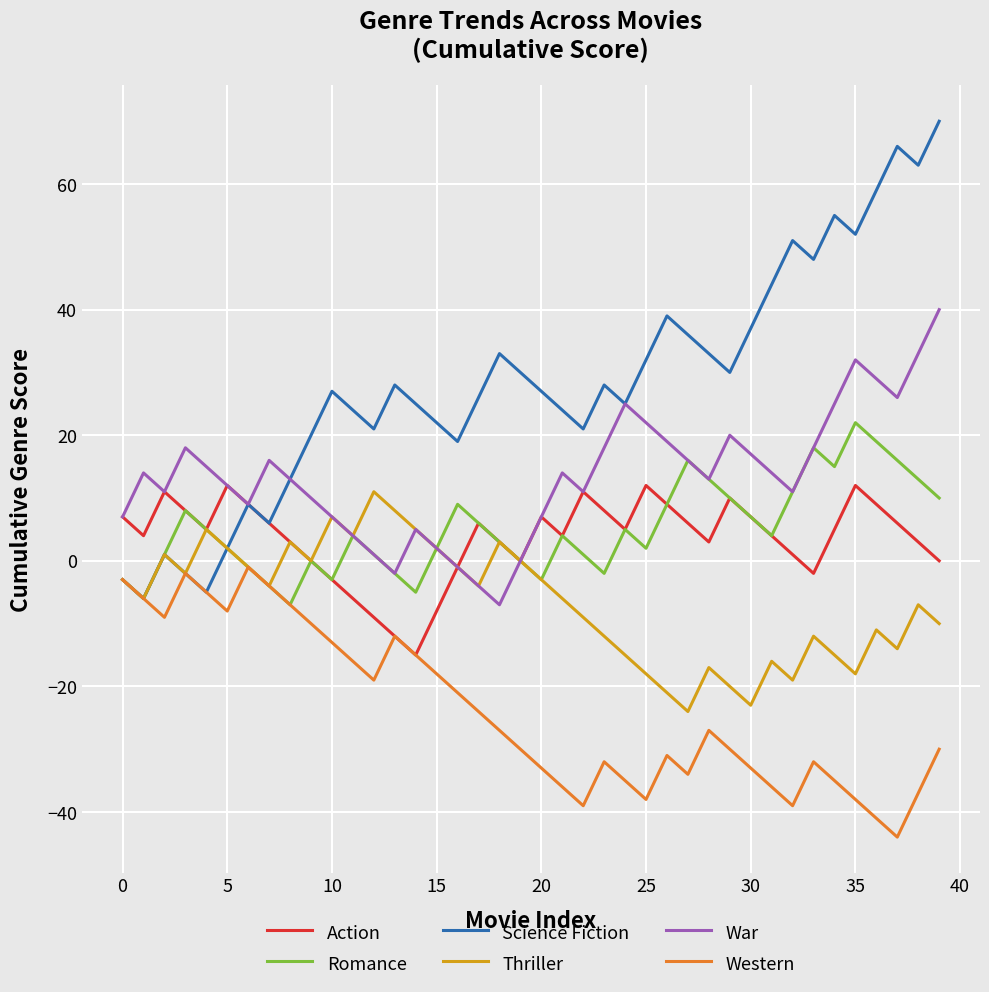

Count the number of categories in the chart.

40